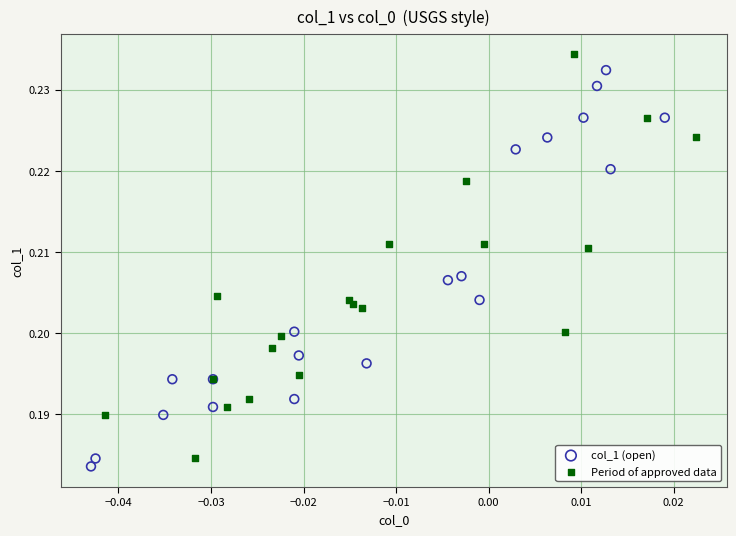

What are all the series names shown in the legend?

col_1 (open), Period of approved data